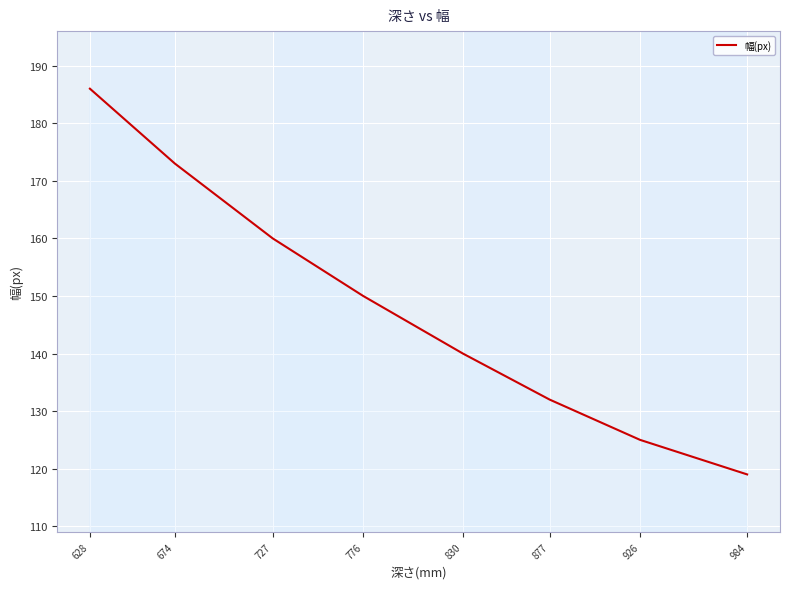

How many values are below 150?

4